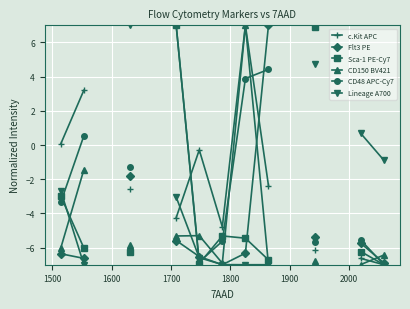

The value of c.Kit APC at 14 is -4.9. True or false?

False